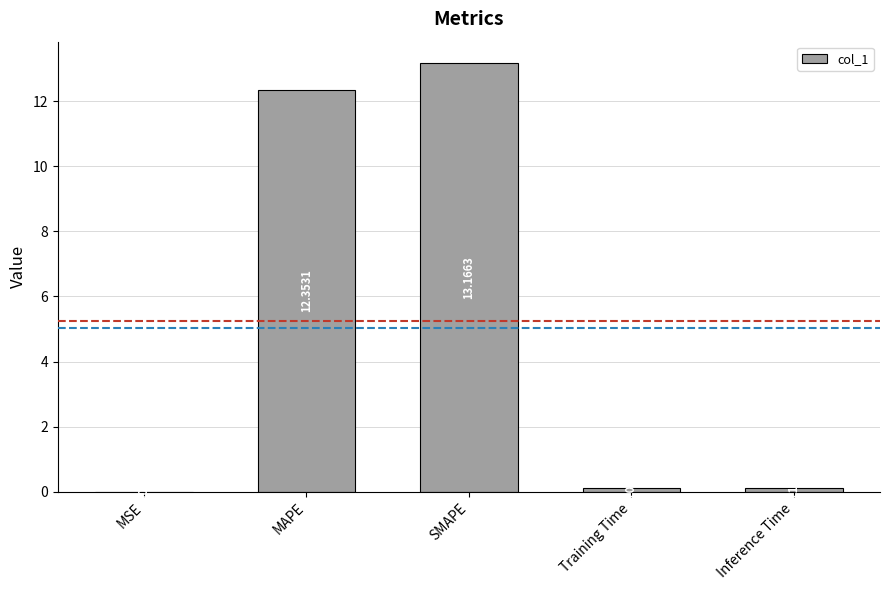

What is the change in value from MSE to SMAPE?

+13.2